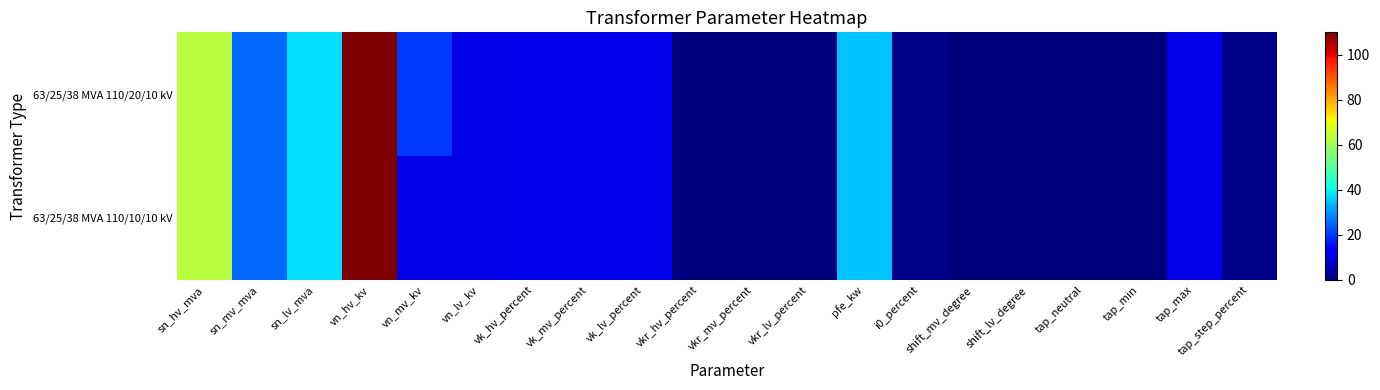

Reading left to right, extract all data points from this chart.

63/25/38 MVA 110/20/10 kV: sn_hv_mva=63.0	sn_mv_mva=25.0	sn_lv_mva=38.0	vn_hv_kv=110.0	vn_mv_kv=20.0	vn_lv_kv=10.0	vk_hv_percent=10.4	vk_mv_percent=10.4	vk_lv_percent=10.4	vkr_hv_percent=0.3	vkr_mv_percent=0.3	vkr_lv_percent=0.3	pfe_kw=35.0	i0_percent=0.9	shift_mv_degree=0.0	shift_lv_degree=0.0	tap_neutral=0.0	tap_min=0.0	tap_max=10.0	tap_step_percent=1.2
63/25/38 MVA 110/10/10 kV: sn_hv_mva=63.0	sn_mv_mva=25.0	sn_lv_mva=38.0	vn_hv_kv=110.0	vn_mv_kv=10.0	vn_lv_kv=10.0	vk_hv_percent=10.4	vk_mv_percent=10.4	vk_lv_percent=10.4	vkr_hv_percent=0.3	vkr_mv_percent=0.3	vkr_lv_percent=0.3	pfe_kw=35.0	i0_percent=0.9	shift_mv_degree=0.0	shift_lv_degree=0.0	tap_neutral=0.0	tap_min=0.0	tap_max=10.0	tap_step_percent=1.2